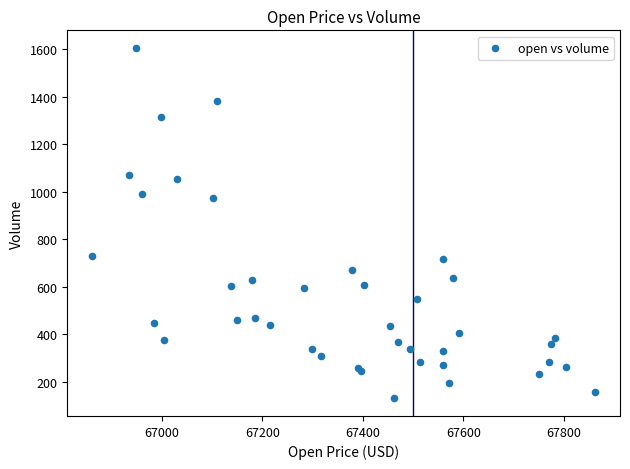

What Y value in the scatter plot is closest to 867?

972.5